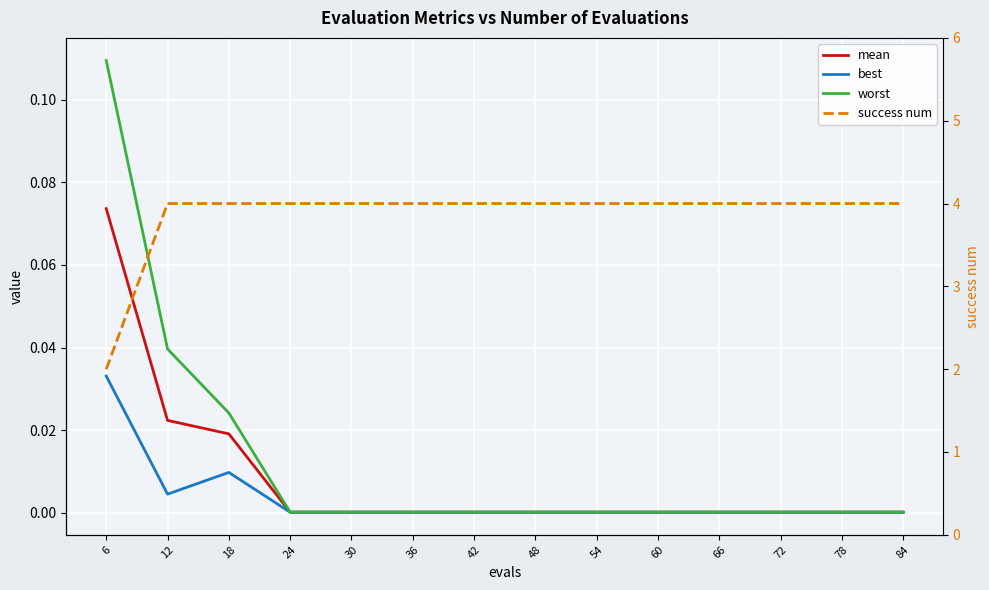

At 72, list the series in order from smallest to largest.

best, mean, worst, success num